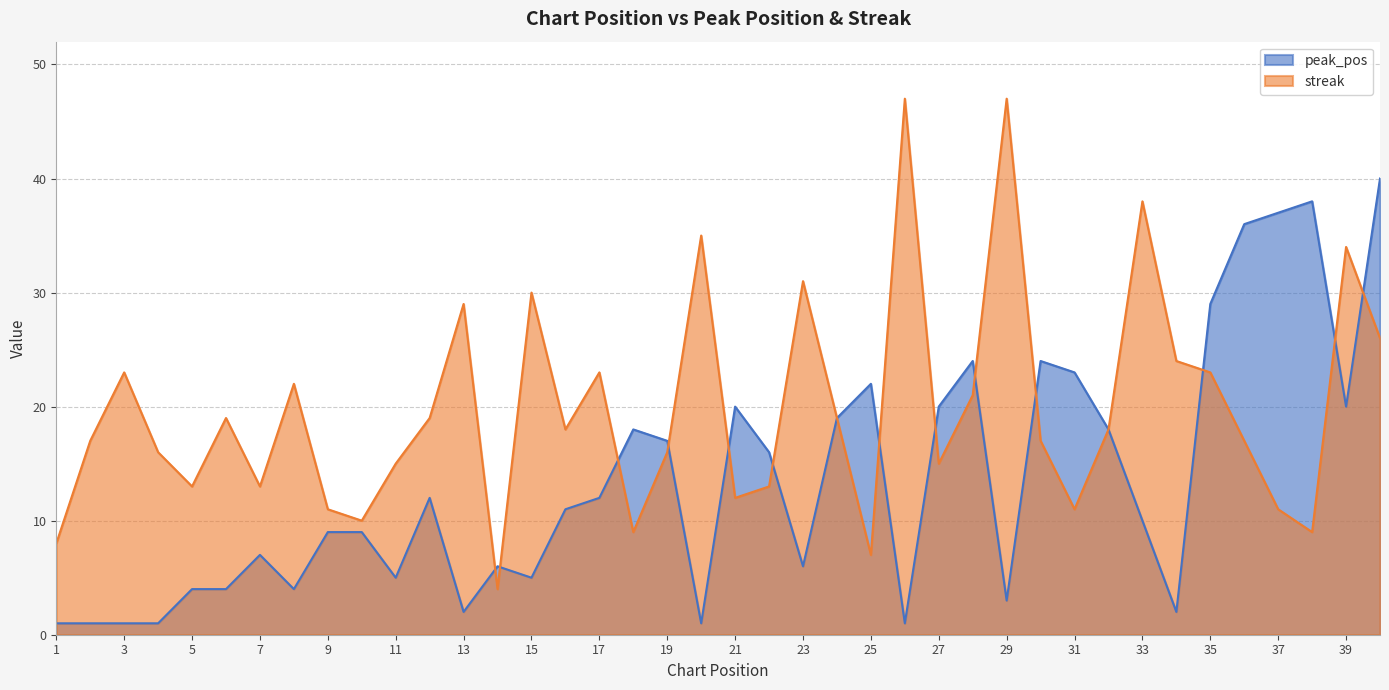

Which series has the largest range (max minus min)?

streak